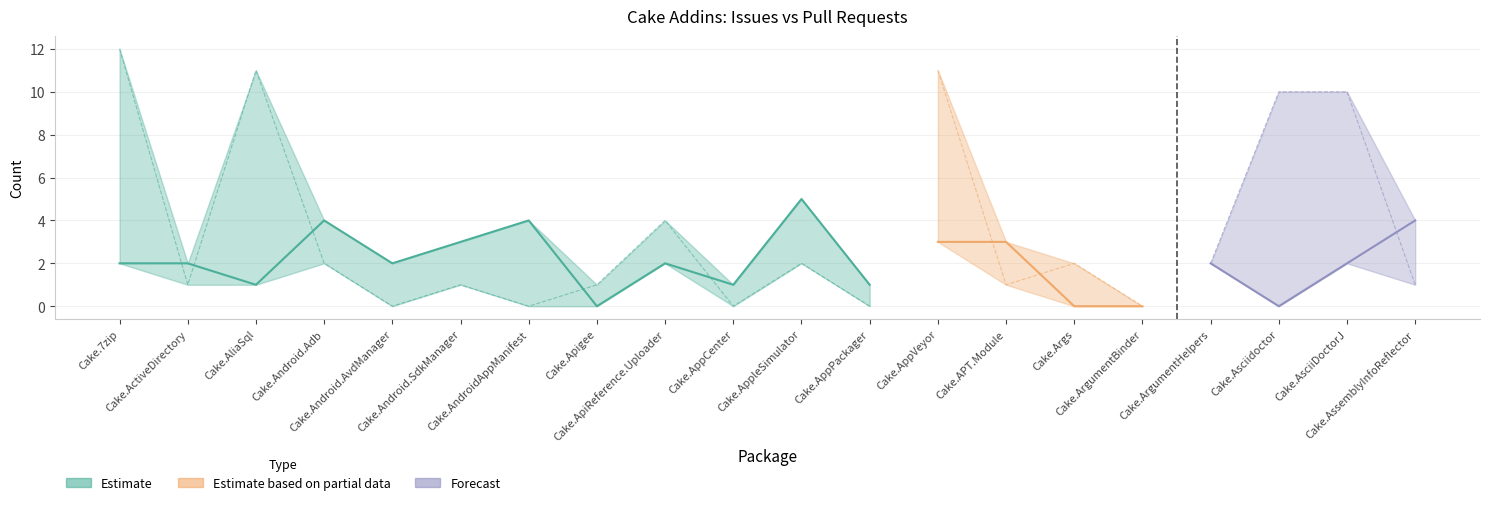

What is the difference between the second highest and minimum values in the Issues count series?

4